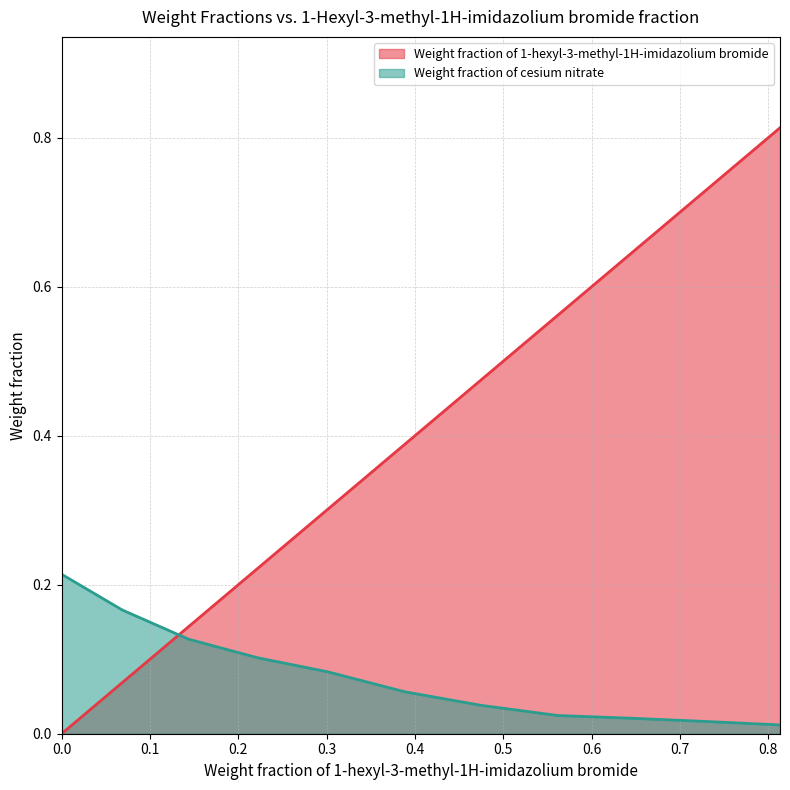

How many times do Weight fraction of cesium nitrate and Weight fraction of 1-hexyl-3-methyl-1H-imidazolium bromide cross each other?

1